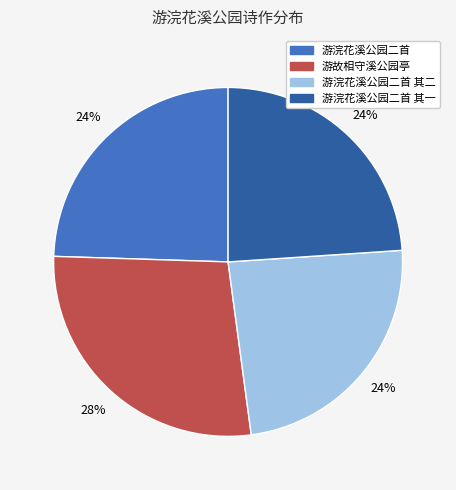

The 游浣花溪公园二首 slice represents 24% of the pie. True or false?

True